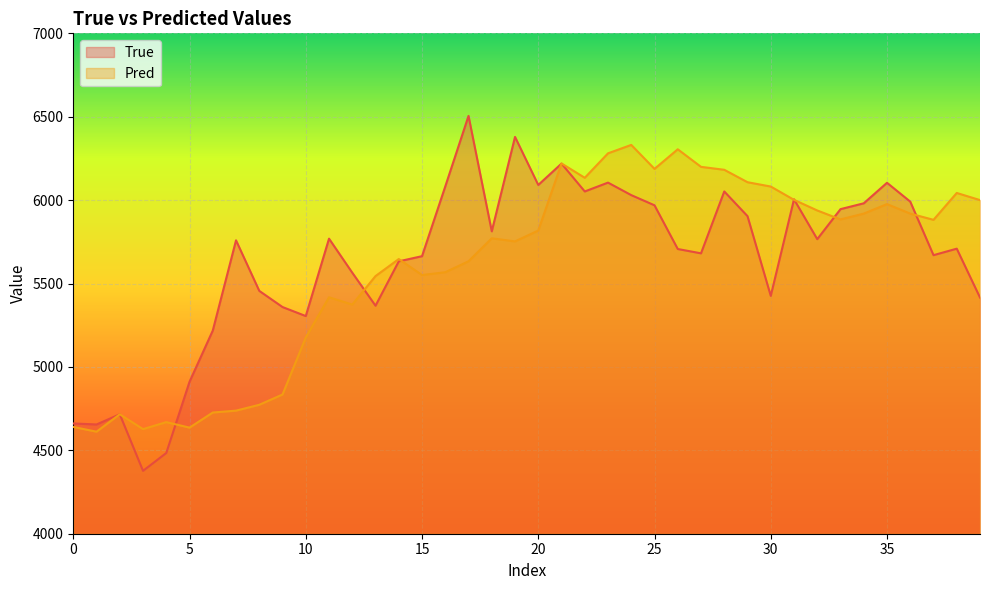

Is the value of Pred at 39 greater than the value of True at 20?

Yes